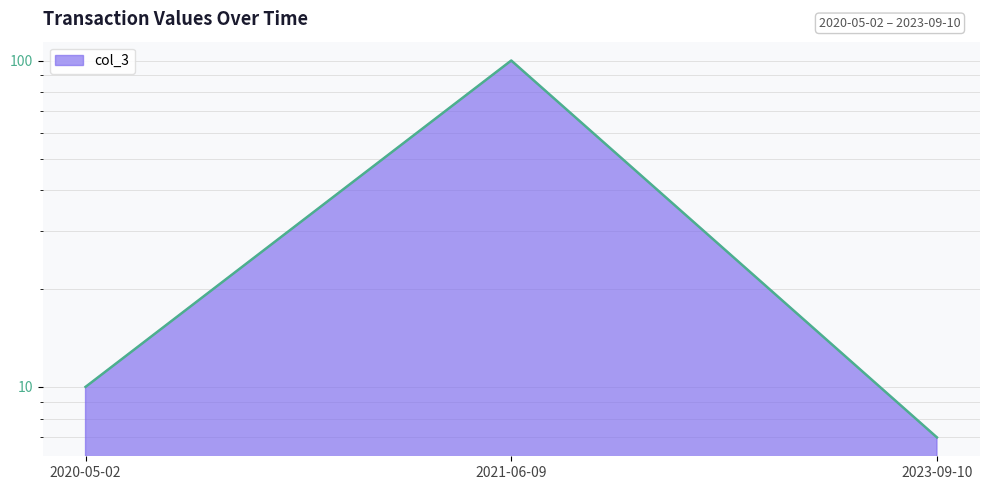

What is the label of the 1st point from the left?

2020-05-02